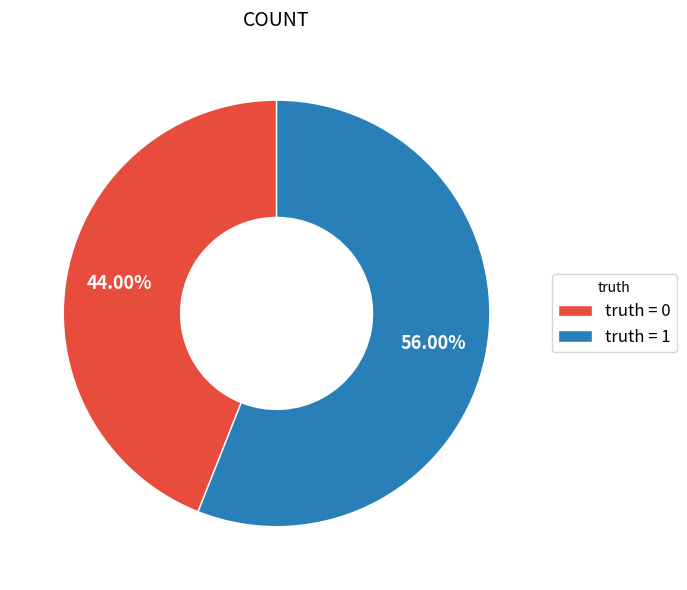

How many segments does this pie chart have?

2